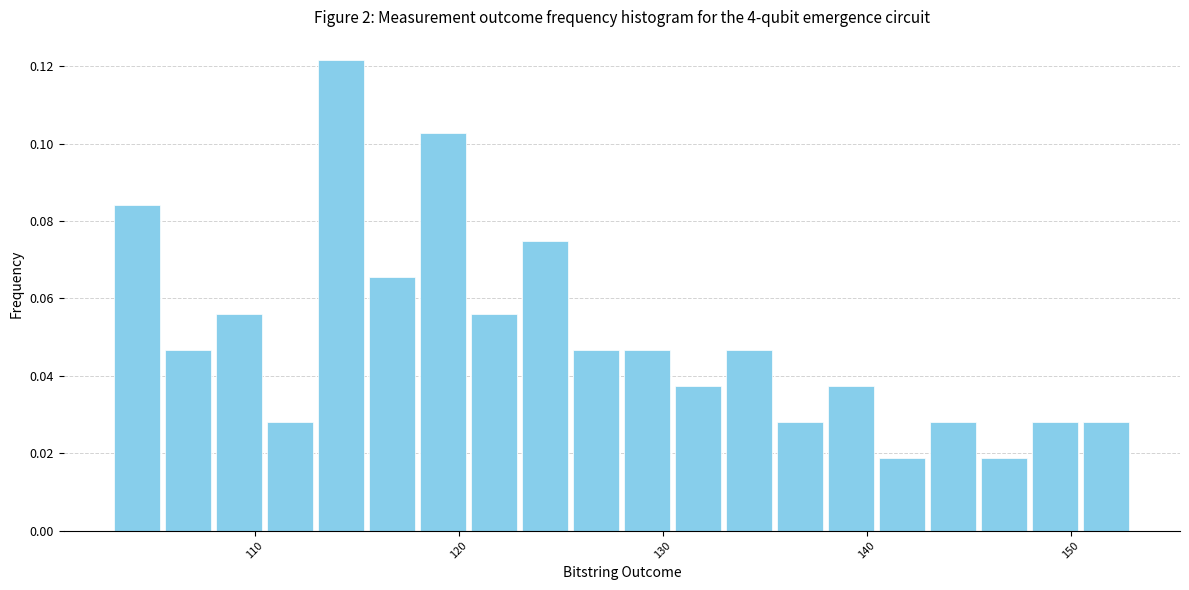

Around what value on the x-axis is the tallest bar? Give the approximate position of its centre, as read against the axis.

114